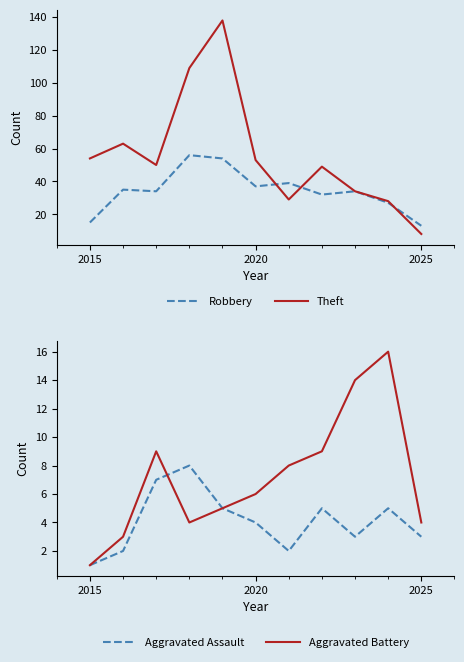

Is it true that Theft equals 71 at 2020?

False